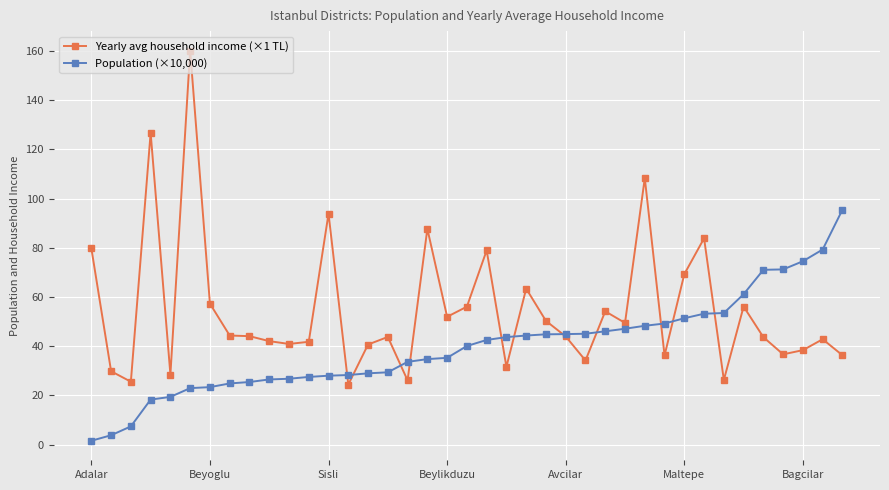

Rank the series by their average value, from lowest to highest.

Population (×10,000), Yearly avg household income (×1 TL)